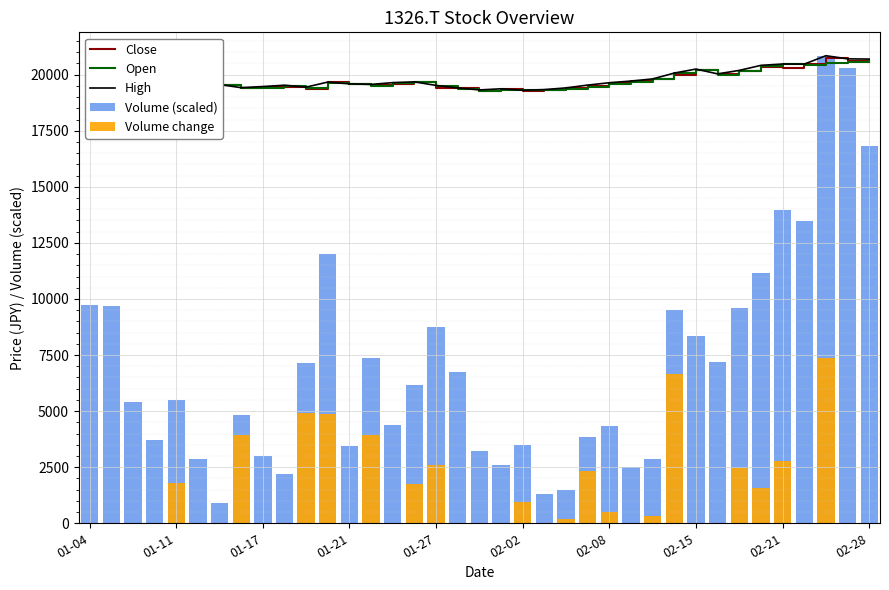

Between 02-21 and 25, which is larger?

25